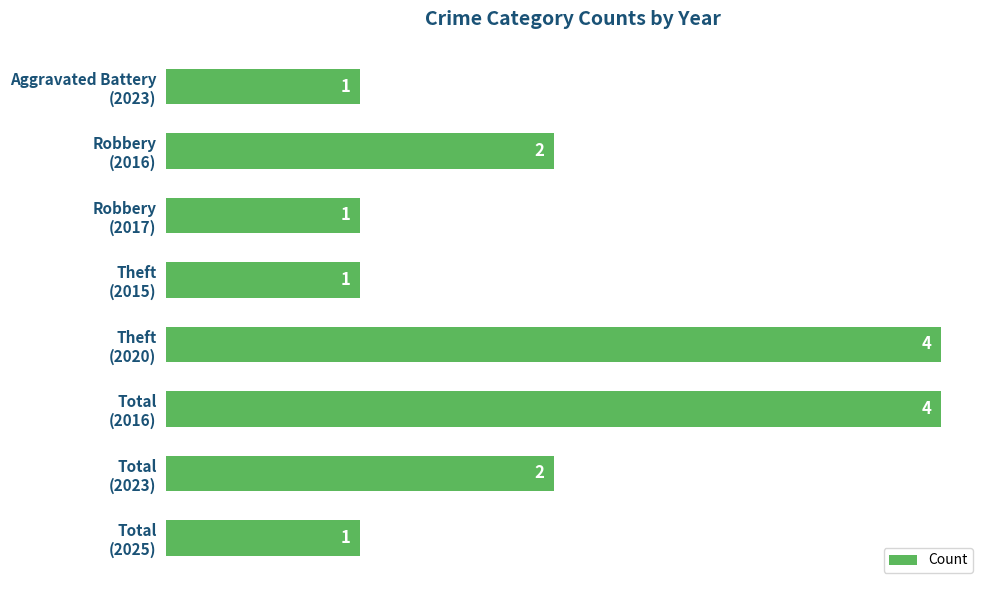

What is the sum of all values?

16